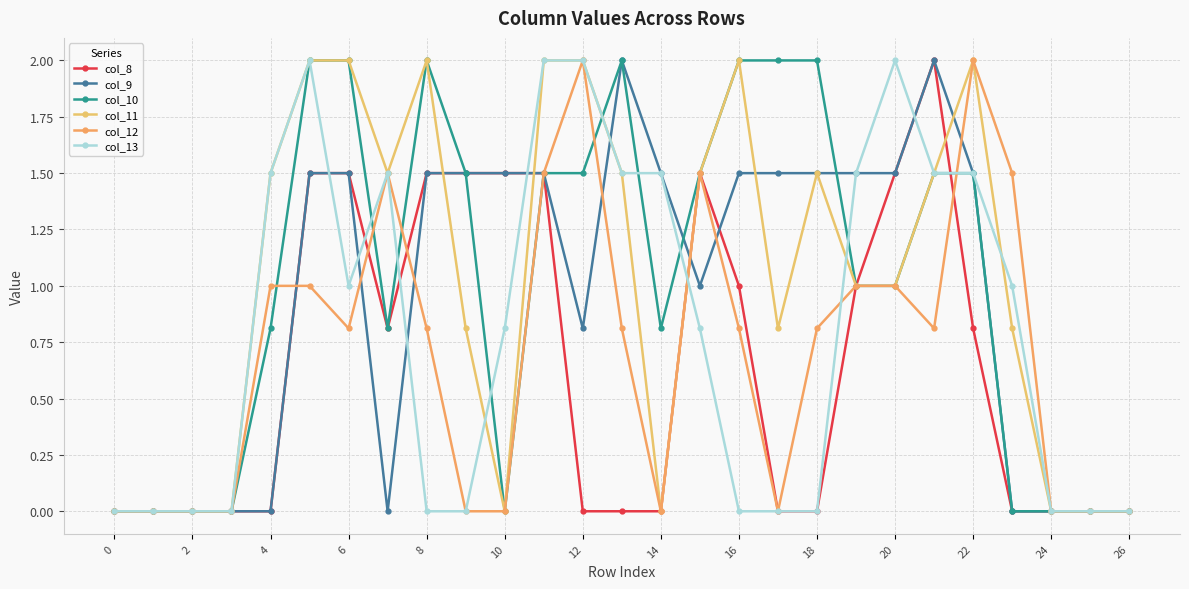

Reading left to right, list all the values displayed in this chart.

col_8: 0.0	0.0	0.0	0.0	0.0	1.5	1.5	0.8	1.5	1.5	1.5	1.5	0.0	0.0	0.0	1.5	1.0	0.0	0.0	1.0	1.5	2.0	0.8	0.0	0.0	0.0	0.0
col_9: 0.0	0.0	0.0	0.0	0.0	1.5	1.5	0.0	1.5	1.5	1.5	1.5	0.8	2.0	1.5	1.0	1.5	1.5	1.5	1.5	1.5	2.0	1.5	0.0	0.0	0.0	0.0
col_10: 0.0	0.0	0.0	0.0	0.8	2.0	2.0	0.8	2.0	1.5	0.0	1.5	1.5	2.0	0.8	1.5	2.0	2.0	2.0	1.0	1.0	1.5	1.5	0.0	0.0	0.0	0.0
col_11: 0.0	0.0	0.0	0.0	1.5	2.0	2.0	1.5	2.0	0.8	0.0	2.0	2.0	1.5	0.0	1.5	2.0	0.8	1.5	1.0	1.0	1.5	2.0	0.8	0.0	0.0	0.0
col_12: 0.0	0.0	0.0	0.0	1.0	1.0	0.8	1.5	0.8	0.0	0.0	1.5	2.0	0.8	0.0	1.5	0.8	0.0	0.8	1.0	1.0	0.8	2.0	1.5	0.0	0.0	0.0
col_13: 0.0	0.0	0.0	0.0	1.5	2.0	1.0	1.5	0.0	0.0	0.8	2.0	2.0	1.5	1.5	0.8	0.0	0.0	0.0	1.5	2.0	1.5	1.5	1.0	0.0	0.0	0.0